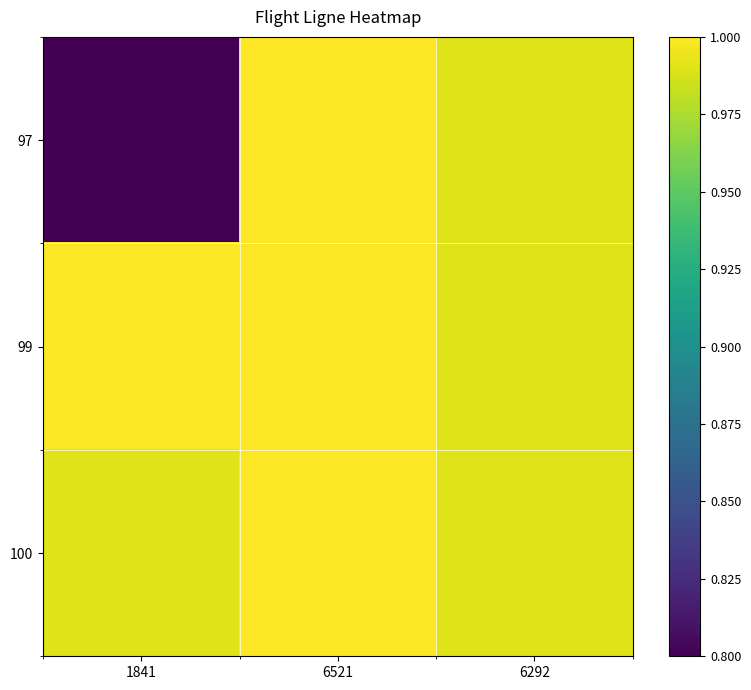

At how many categories does at least one series exceed 0?

3